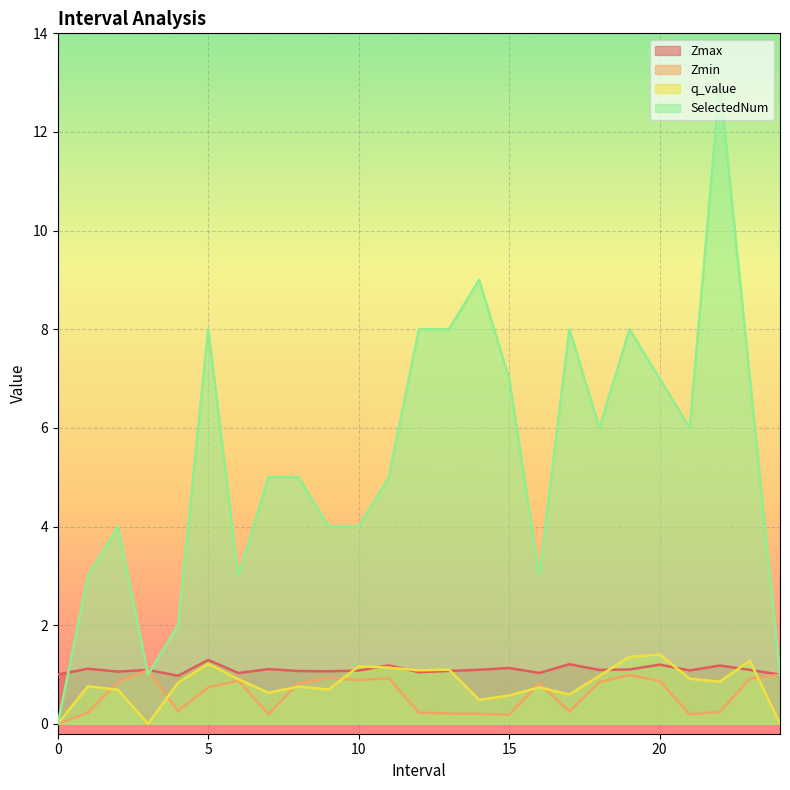

True or false: SelectedNum and q_value intersect in this chart.

False